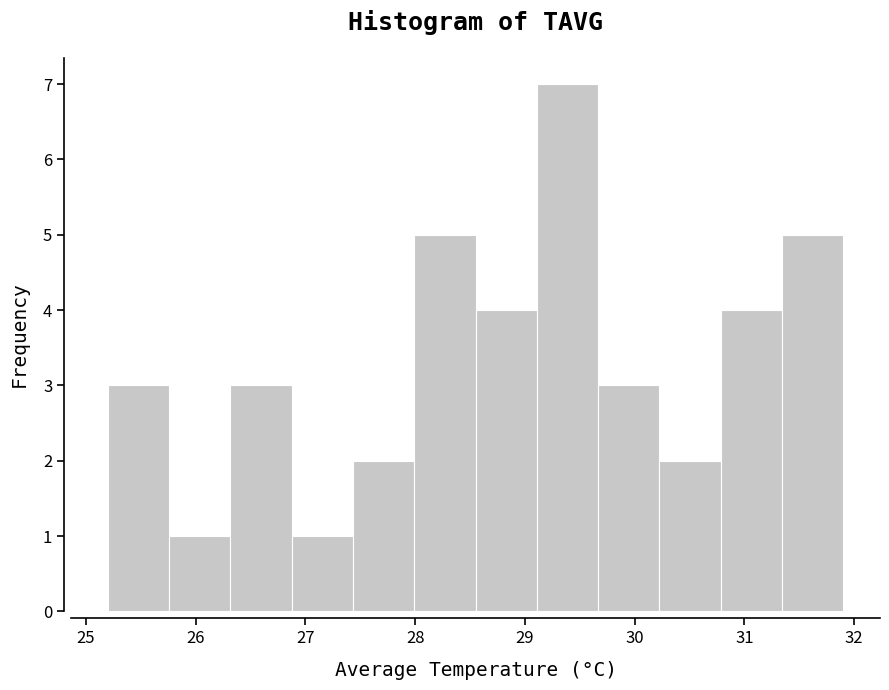

Reading left to right, transcribe this chart: for each bar, give the range it covers on the x-axis and its height. Neither the bar edges nor the heights are printed on the chart, so give them approximately, as read against the axes.

25.2 to 25.8: 3
25.8 to 26.3: 1
26.3 to 26.9: 3
26.9 to 27.4: 1
27.4 to 28.0: 2
28.0 to 28.6: 5
28.6 to 29.1: 4
29.1 to 29.7: 7
29.7 to 30.2: 3
30.2 to 30.8: 2
30.8 to 31.3: 4
31.3 to 31.9: 5